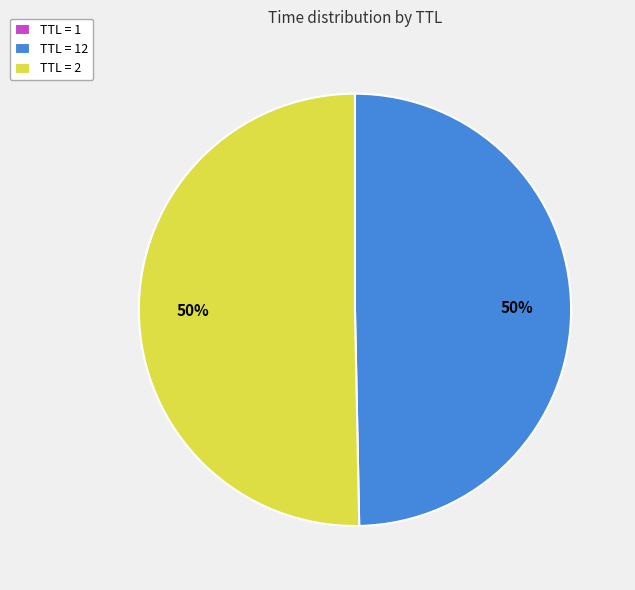

What is the majority slice?

TTL = 2